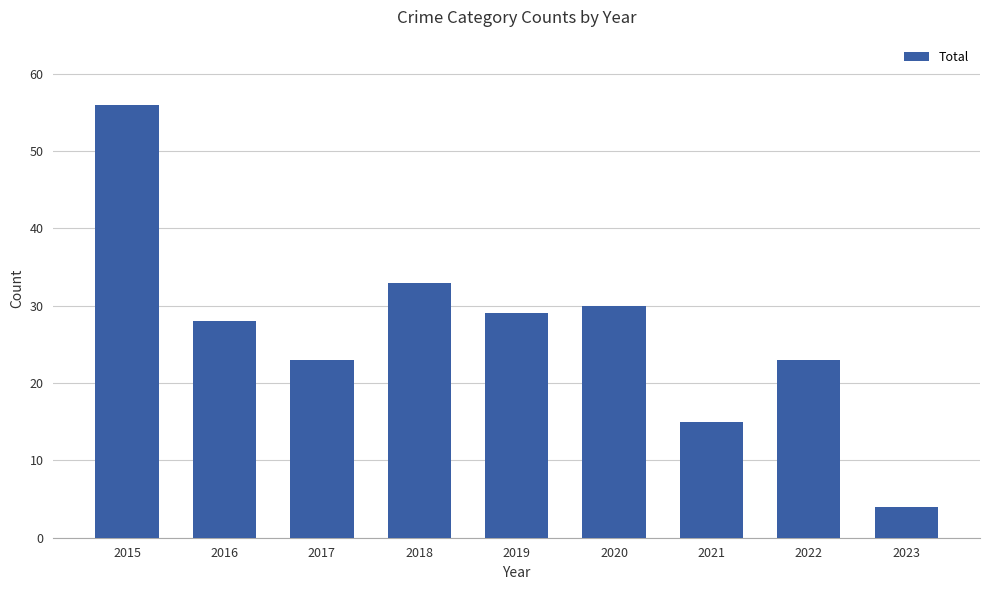

Reading left to right, extract all data points from this chart.

2015=56	2016=28	2017=23	2018=33	2019=29	2020=30	2021=15	2022=23	2023=4